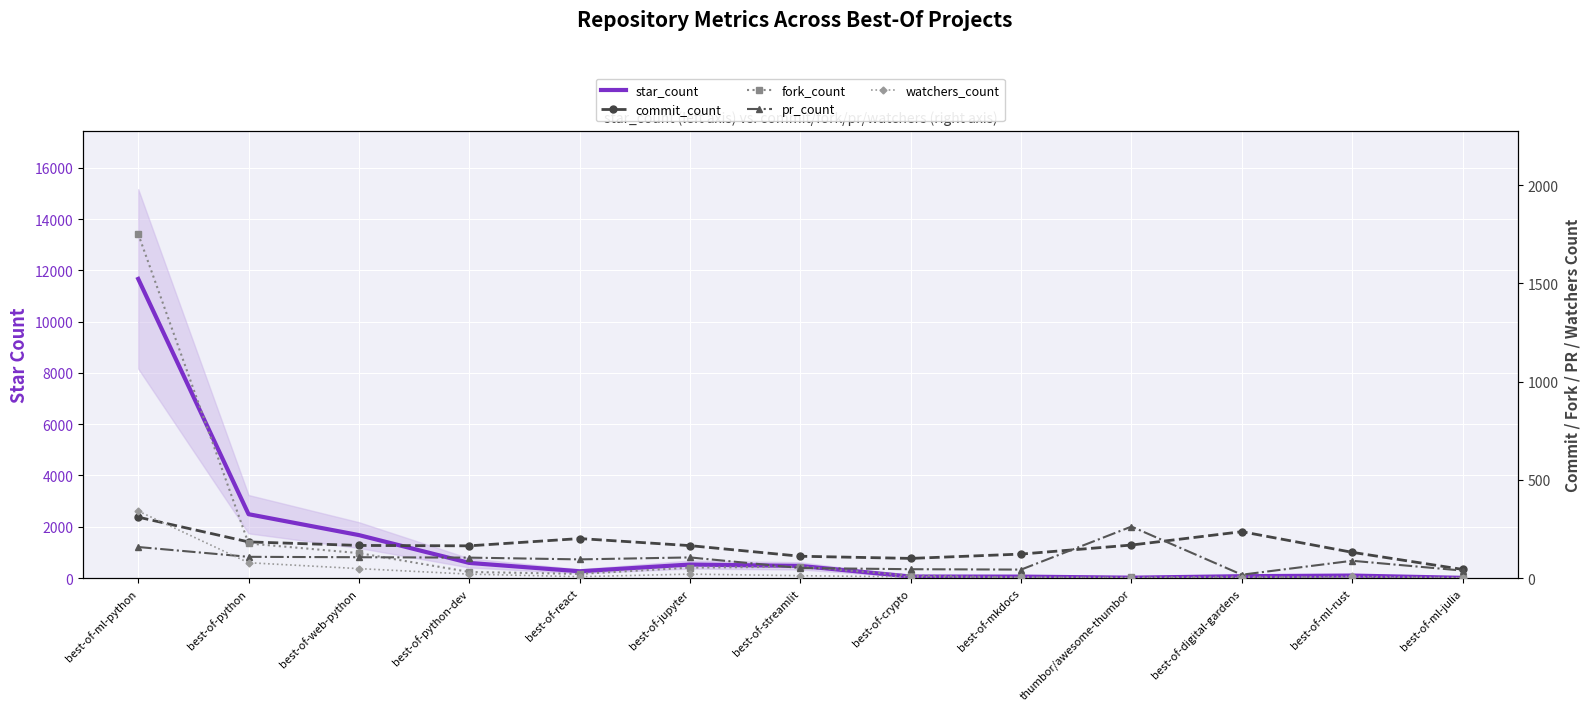

Reading left to right, list all the values displayed in this chart.

star_count: 11665	2490	1675	590	264	527	473	59	56	15	72	97	8
commit_count: 310	184	166	164	201	165	111	100	122	168	236	131	44
fork_count: 1751	176	127	31	21	53	58	13	3	3	7	1	1
pr_count: 158	108	106	104	95	105	51	45	43	262	17	88	38
watchers_count: 341	78	48	20	7	20	12	6	4	2	2	8	2